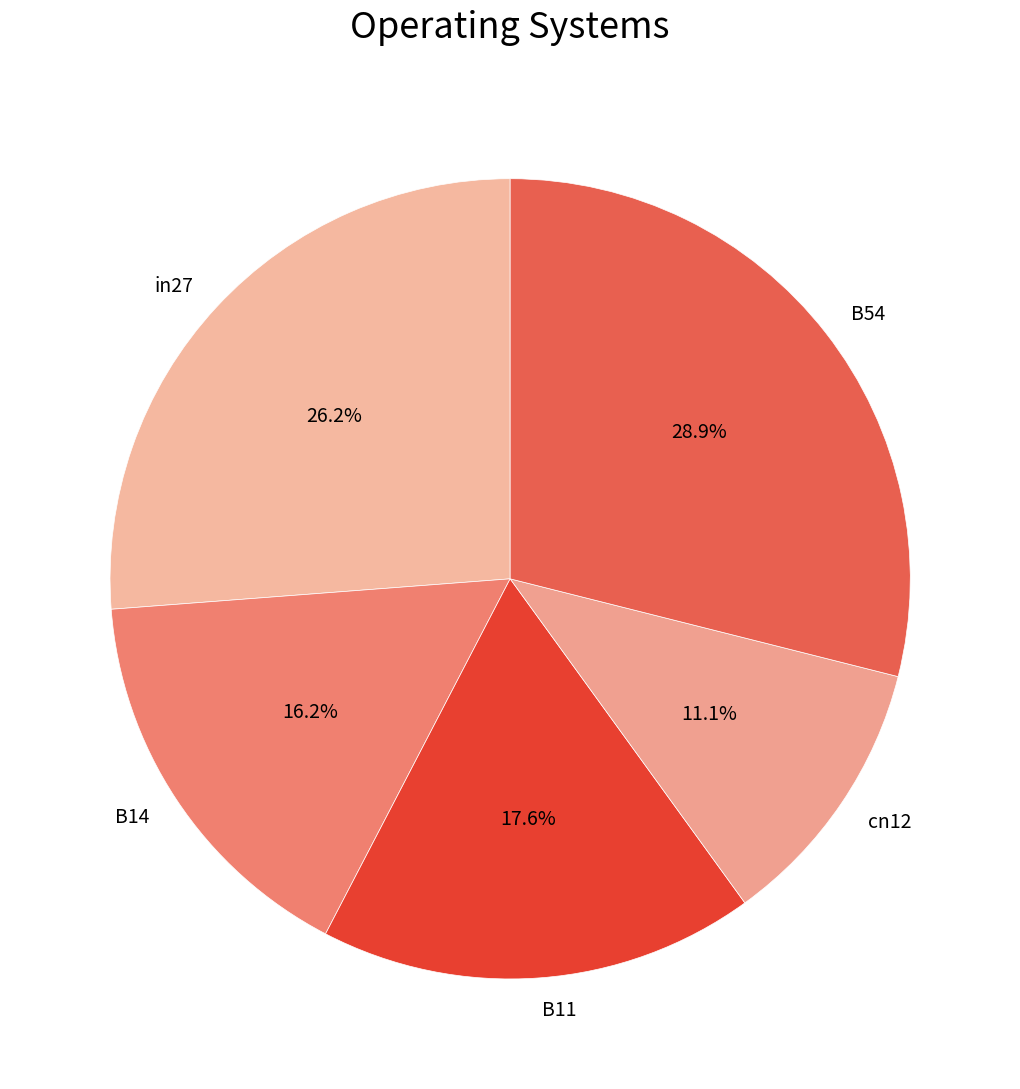

To the nearest percent, what is the difference between the cn12 and B54 slice percentages?

18%